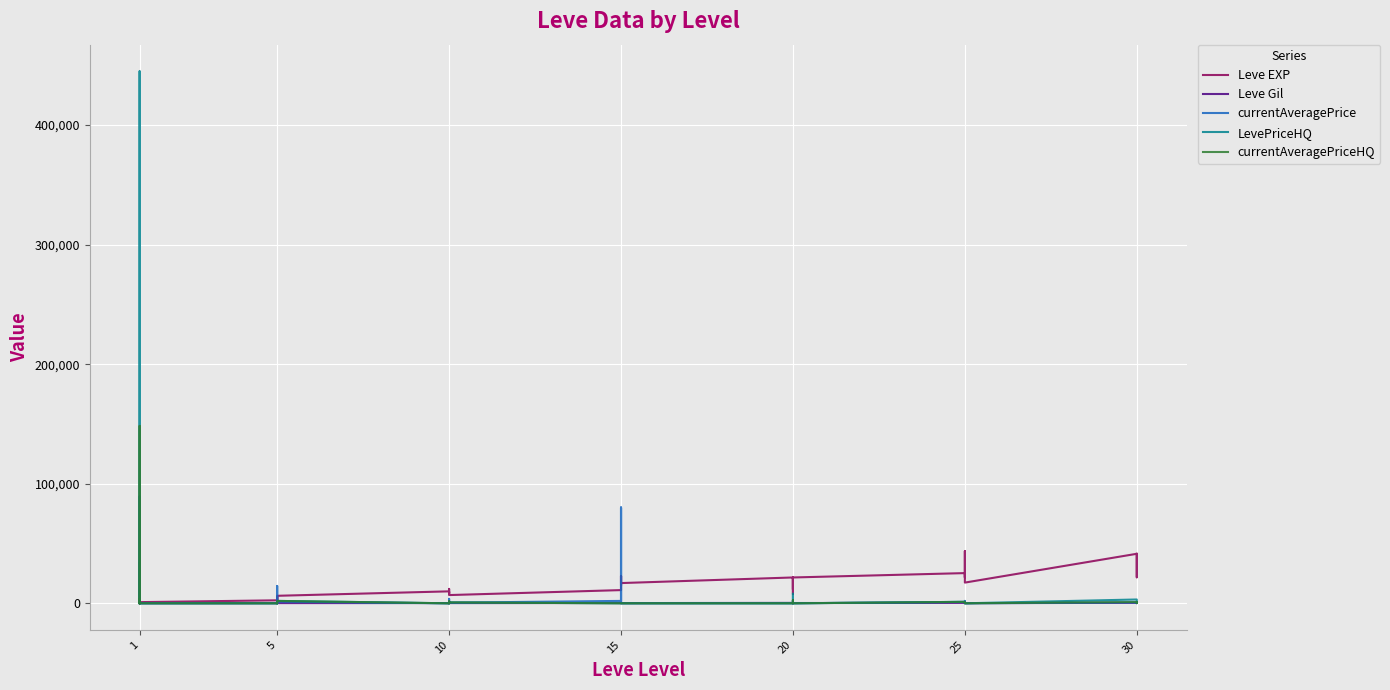

What are all the series names shown in the legend?

Leve EXP, Leve Gil, currentAveragePrice, LevePriceHQ, currentAveragePriceHQ